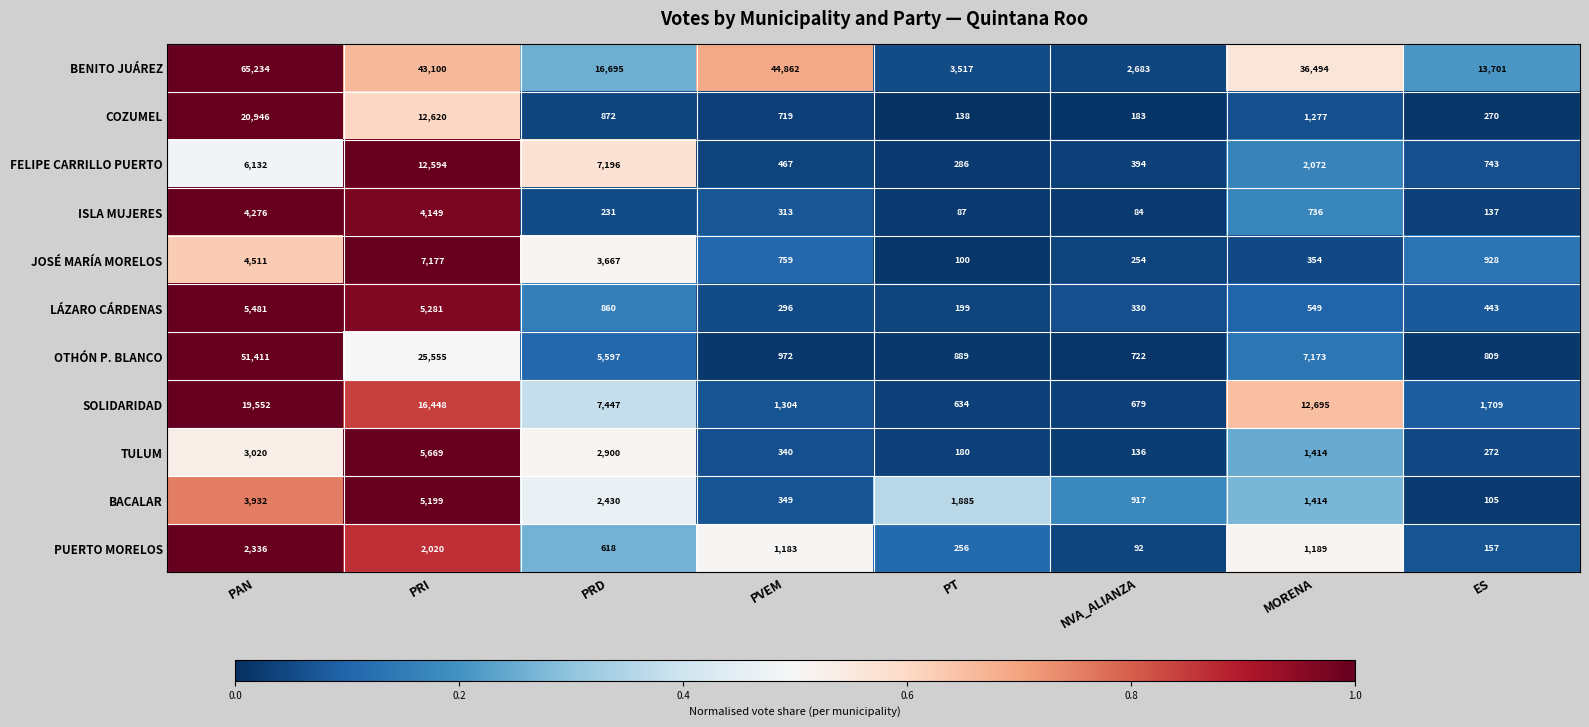

Which series has the widest spread of values?

BENITO JUÁREZ